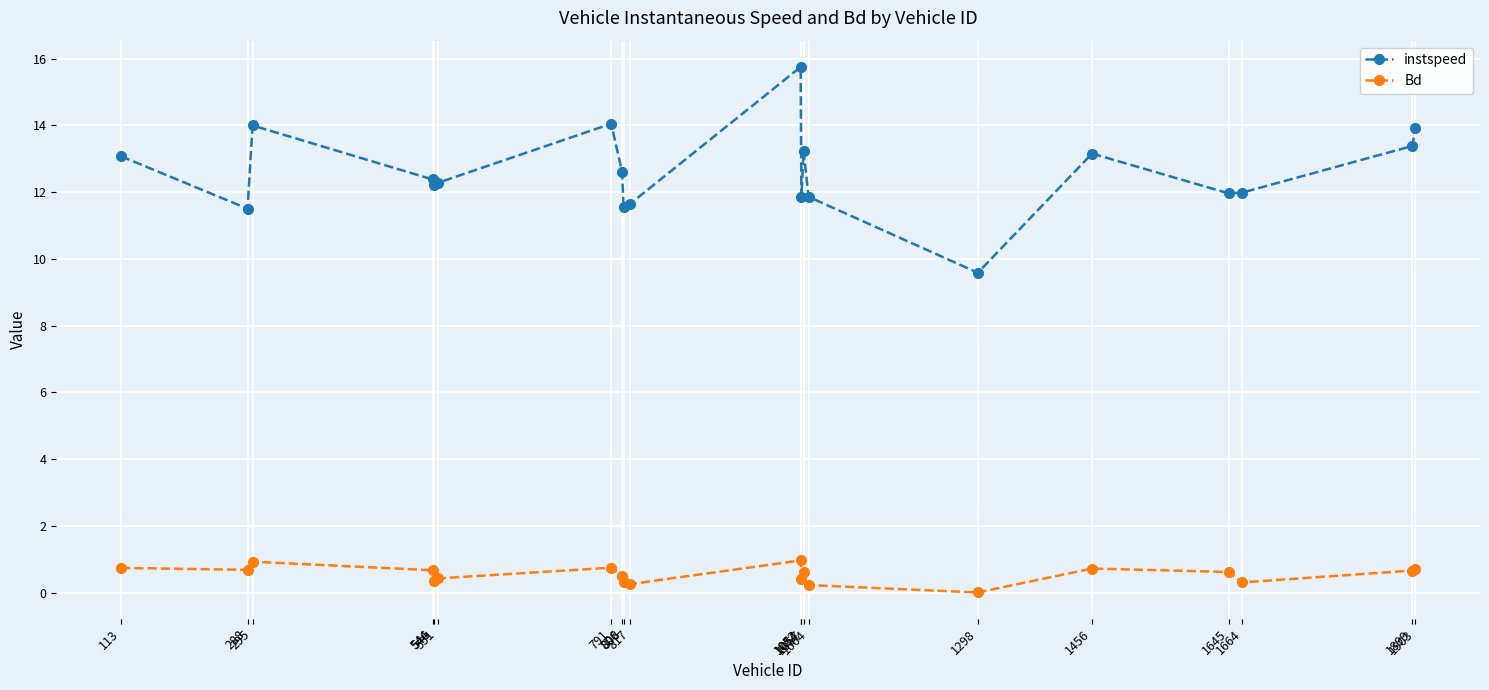

How many distinct data groups are displayed?

2